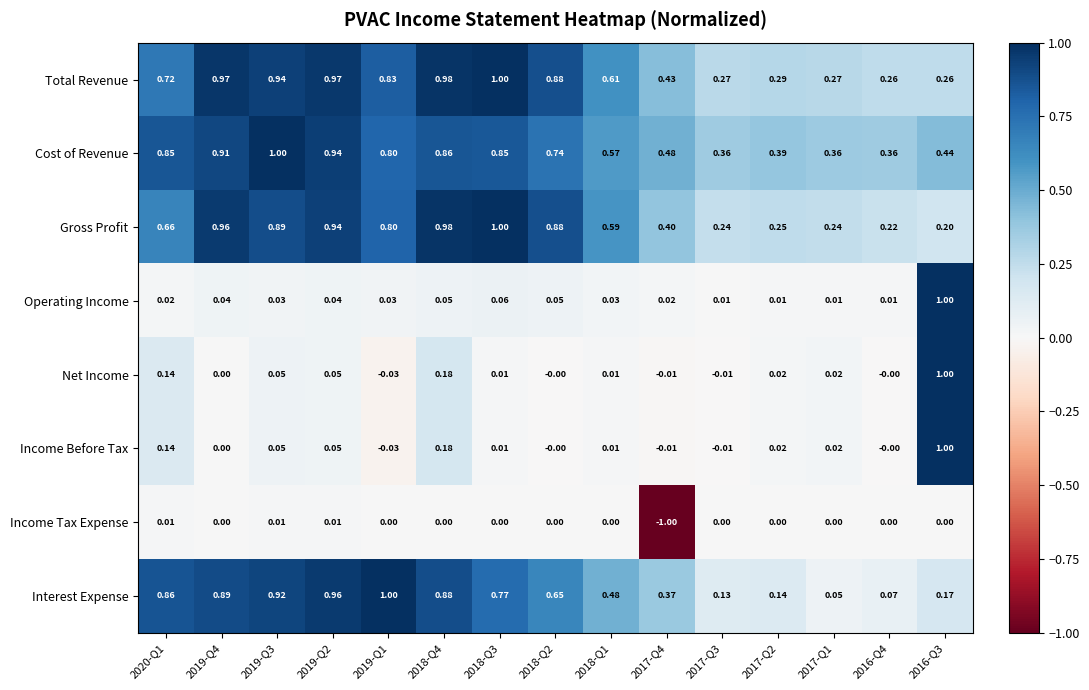

Between 2019-Q3 and 2019-Q2, which series saw the biggest shift?

Cost of Revenue